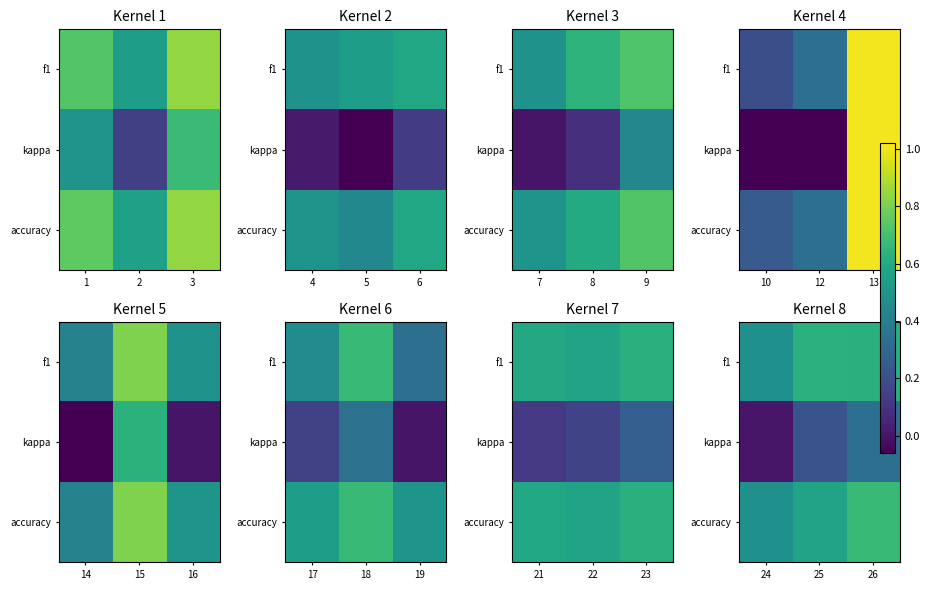

Is the value of accuracy at 25 greater than the value of f1 at 26?

No